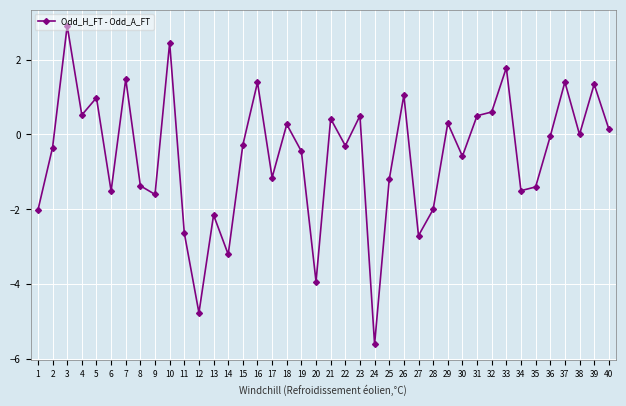

The chart shows a value of -1.4 at 8. True or false?

True